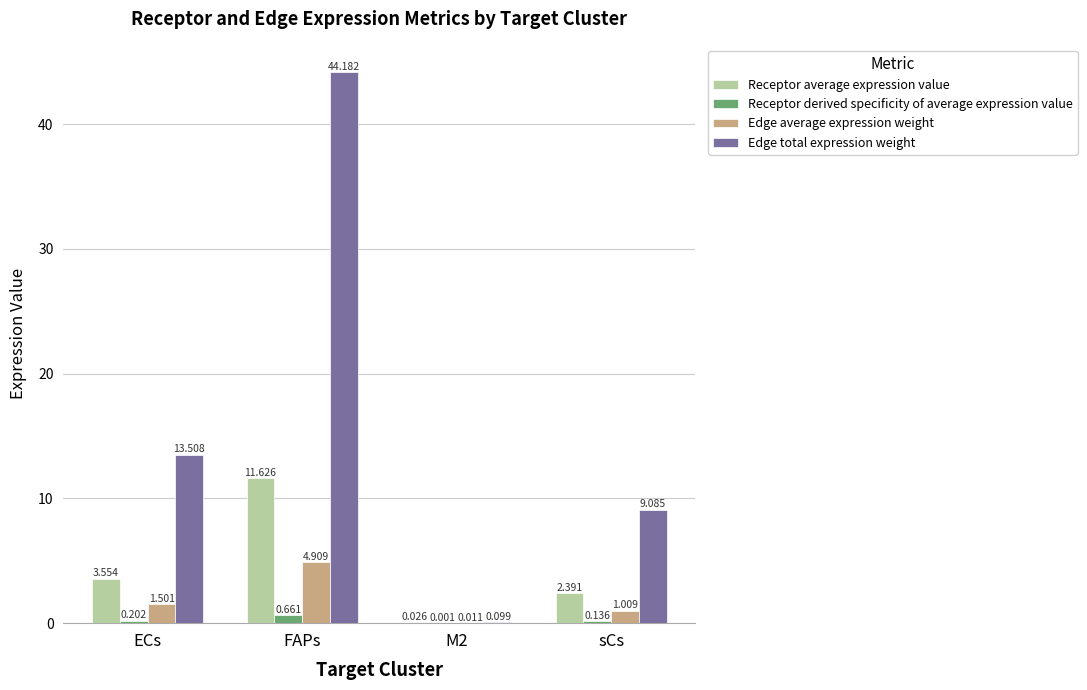

At which label does Edge total expression weight first exceed 13?

ECs